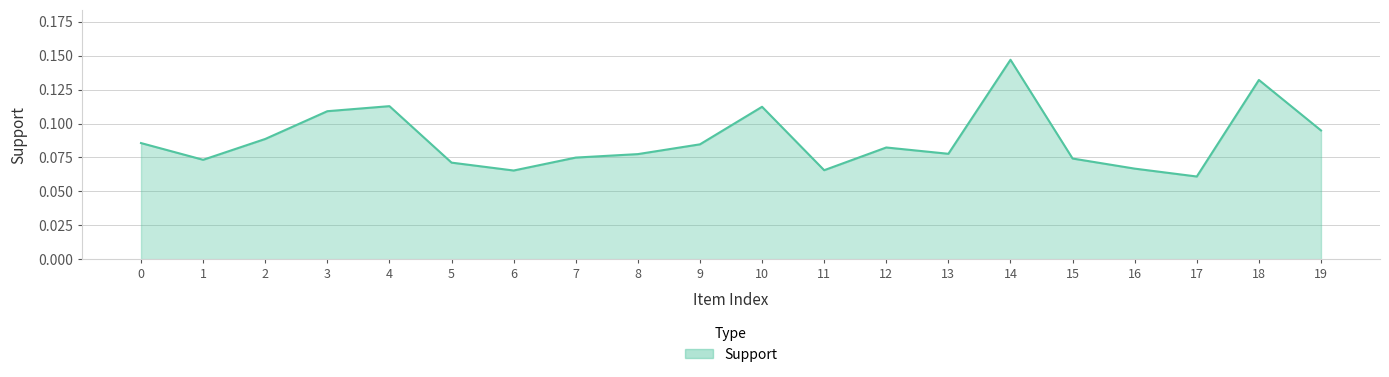

Between 13 and 10, which is larger?

10